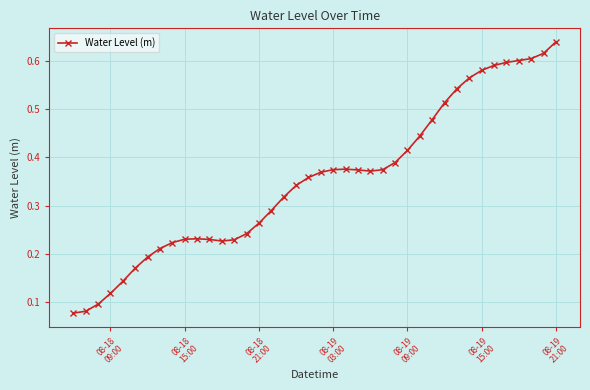

How many values are between 0 and 1?

40